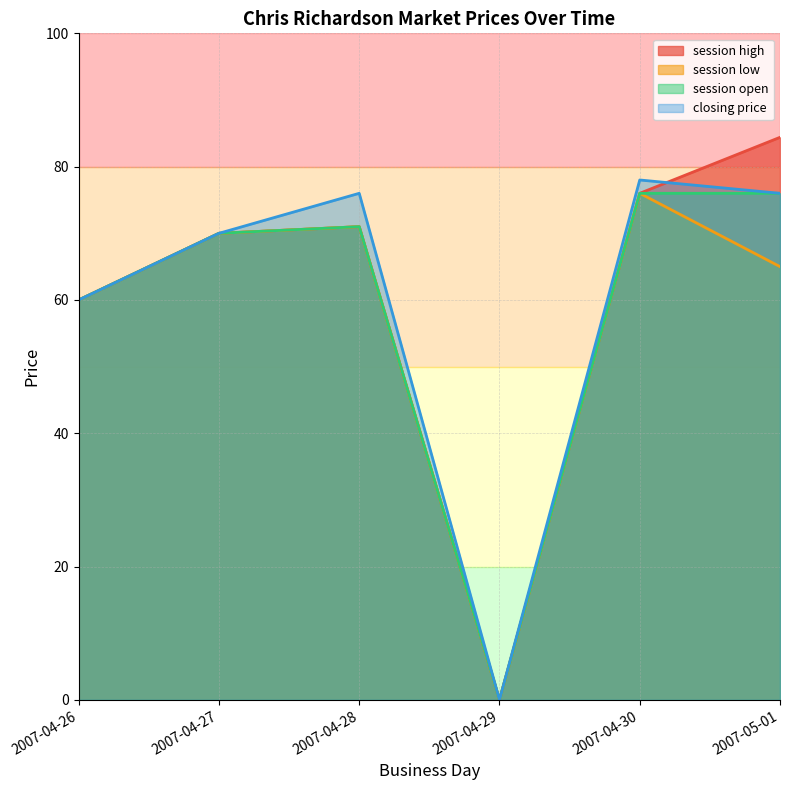

Between 2007-04-28 and 2007-04-29, which series saw the biggest shift?

closing price